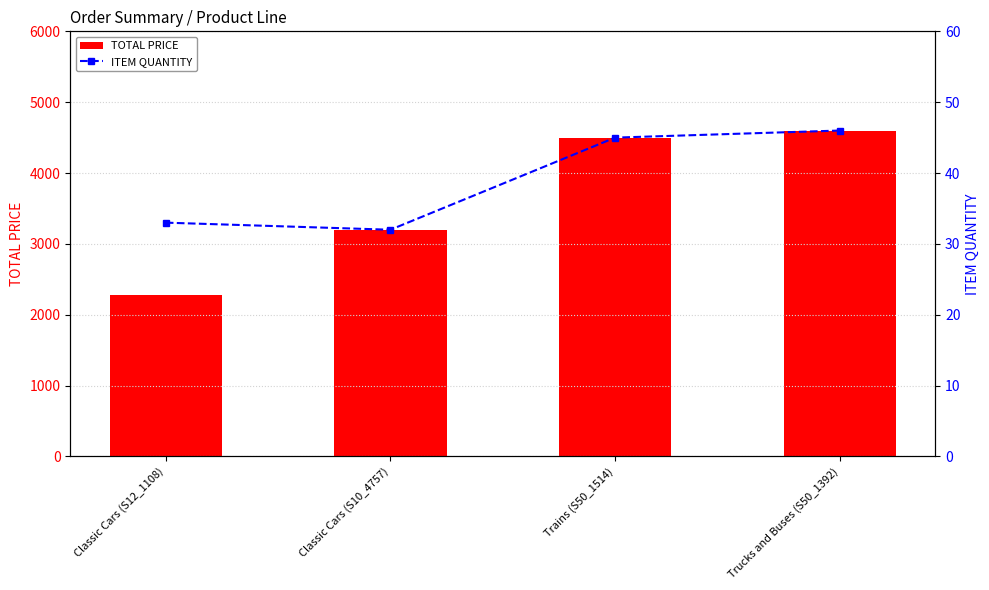

How many values in the ITEM QUANTITY series exceed 45?

1